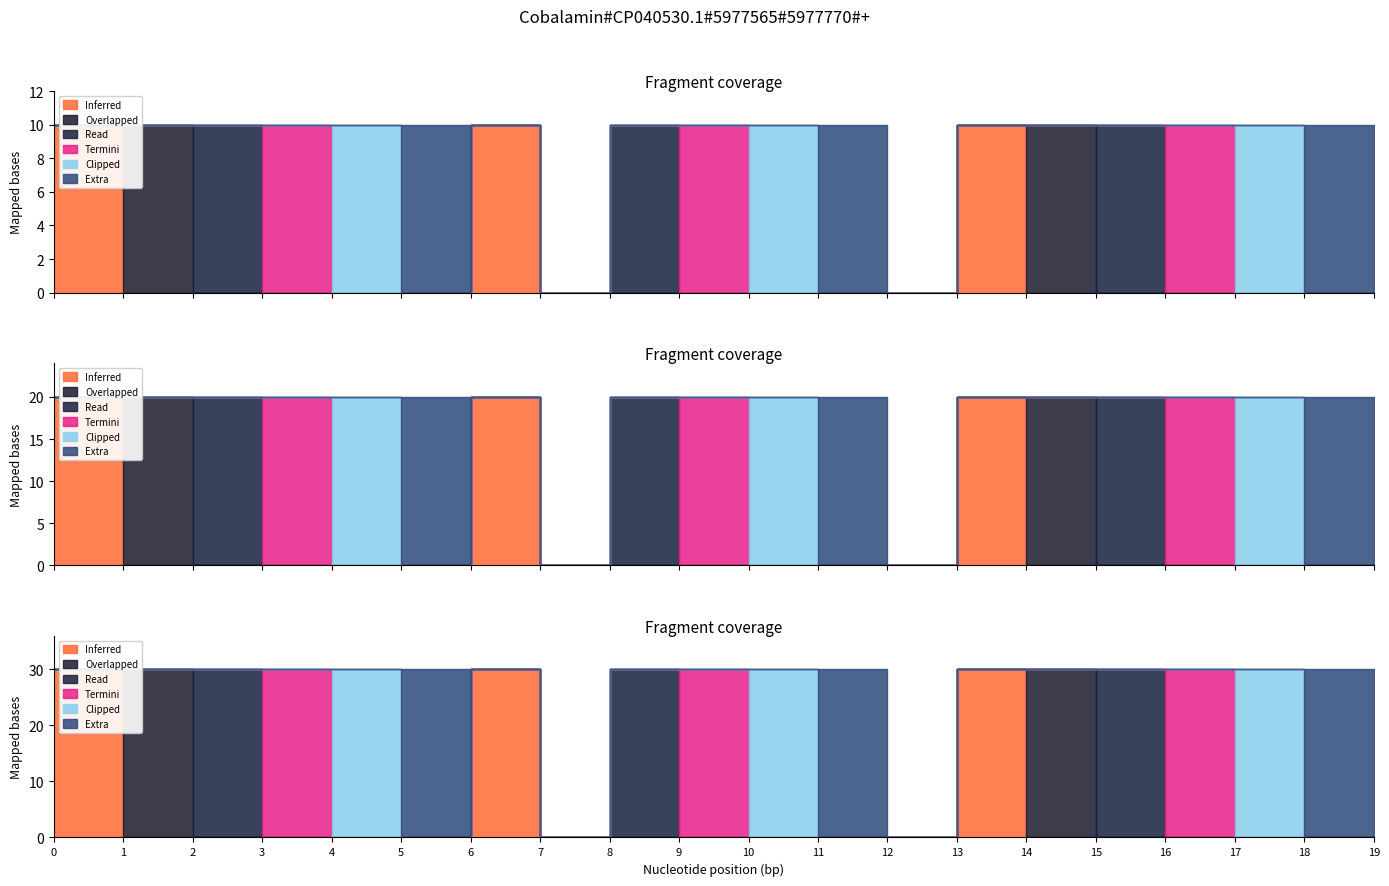

How many lines are shown in the chart?

6